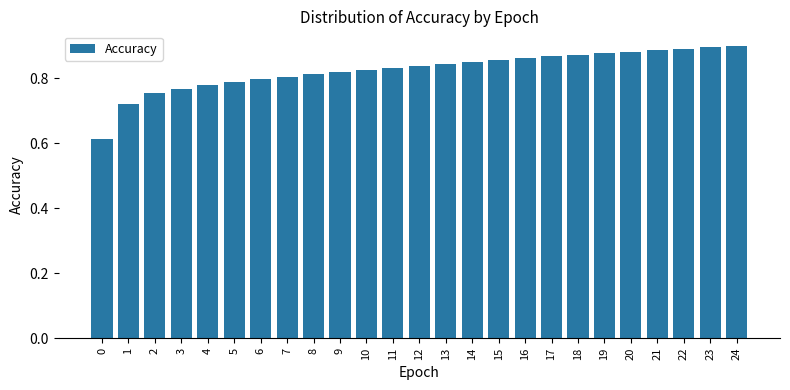

What is the difference between the maximum and minimum values?

0.3